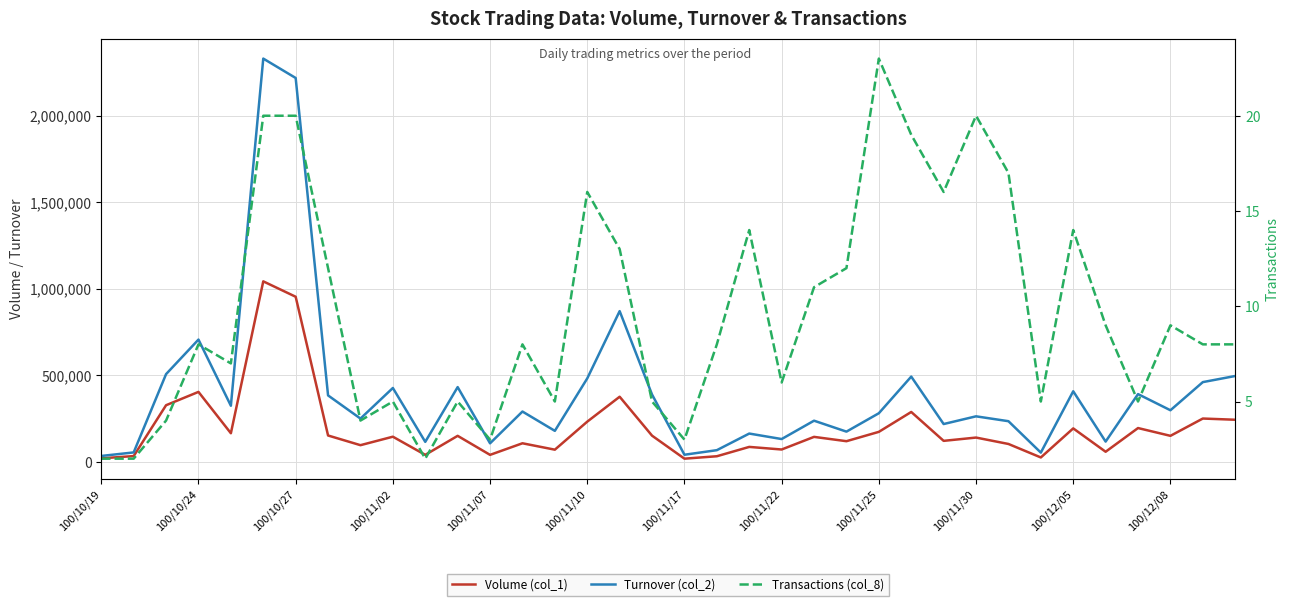

What is the difference between the second highest and second lowest values in the Volume (col_1) series?

934000